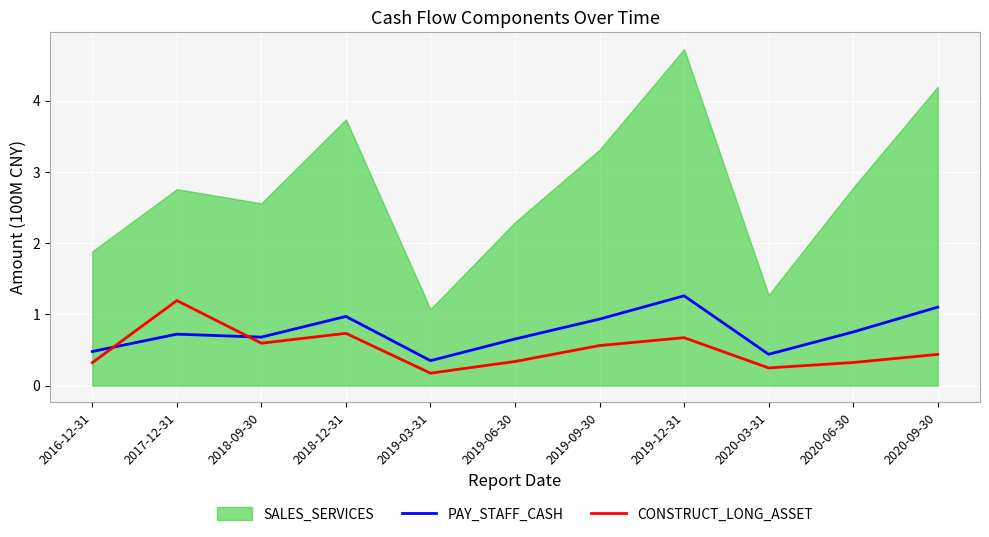

At which label does PAY_STAFF_CASH reach its peak?

2019-12-31